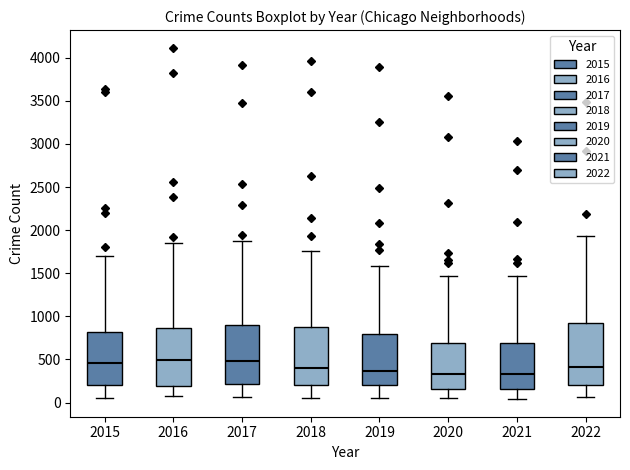

Reading left to right, transcribe this box plot: for each box, give where its median line is, the range the box spans, and where its two whiskers end, as read against the y-axis. The values are not printed on the chart, so give them approximately, as read against the axis.

2015: median 450, box 200 to 800, whiskers 50 to 1700
2016: median 500, box 200 to 850, whiskers 100 to 1850
2017: median 500, box 200 to 900, whiskers 50 to 1900
2018: median 400, box 200 to 900, whiskers 50 to 1750
2019: median 350, box 200 to 800, whiskers 50 to 1600
2020: median 350, box 150 to 700, whiskers 50 to 1450
2021: median 350, box 150 to 700, whiskers 50 to 1450
2022: median 400, box 200 to 950, whiskers 50 to 1950